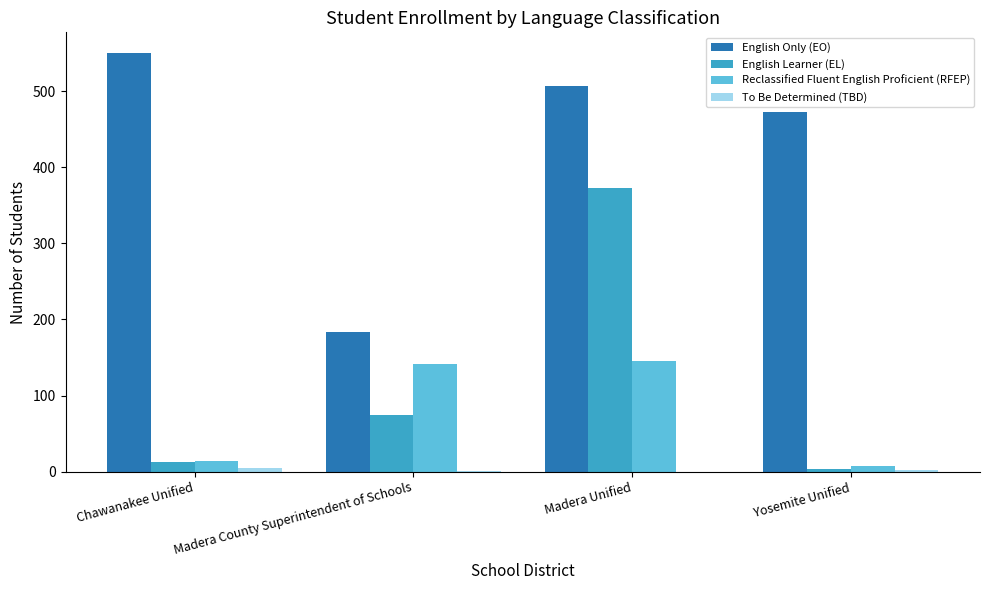

The English Learner (EL) series shows 373 at Madera Unified. True or false?

True